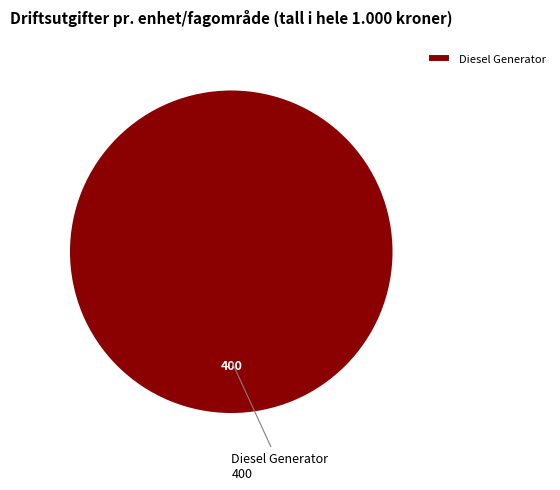

The Diesel Generator slice represents 100% of the pie. True or false?

True